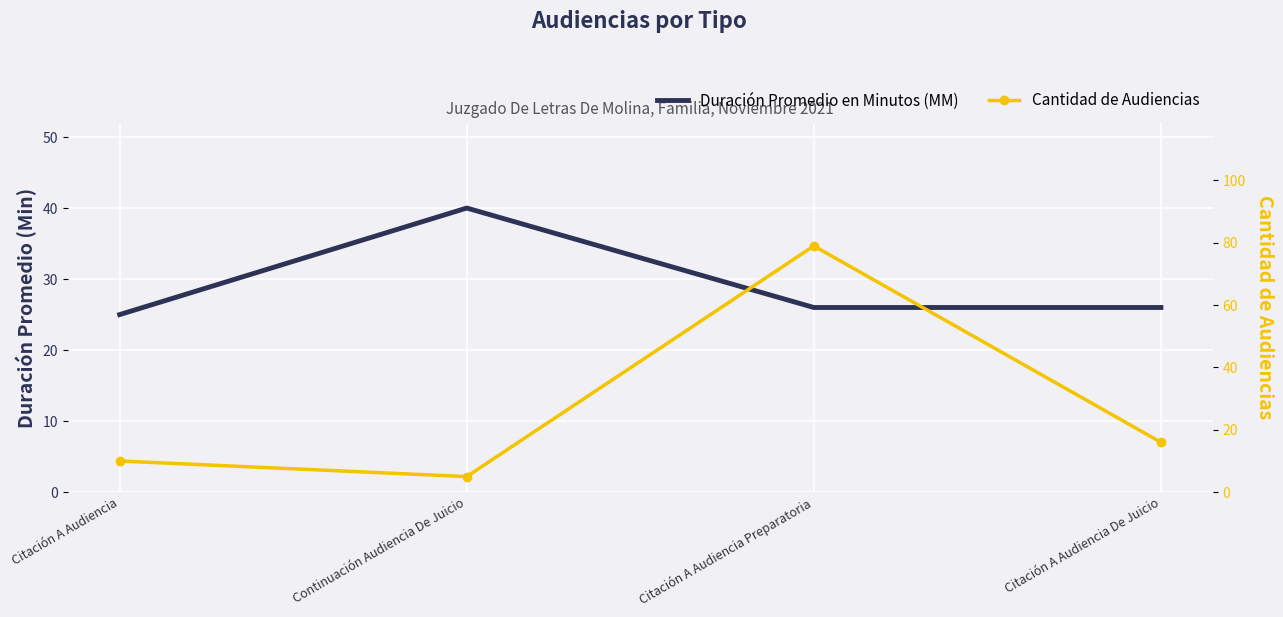

Which category has the lowest value across all series?

Continuación Audiencia De Juicio